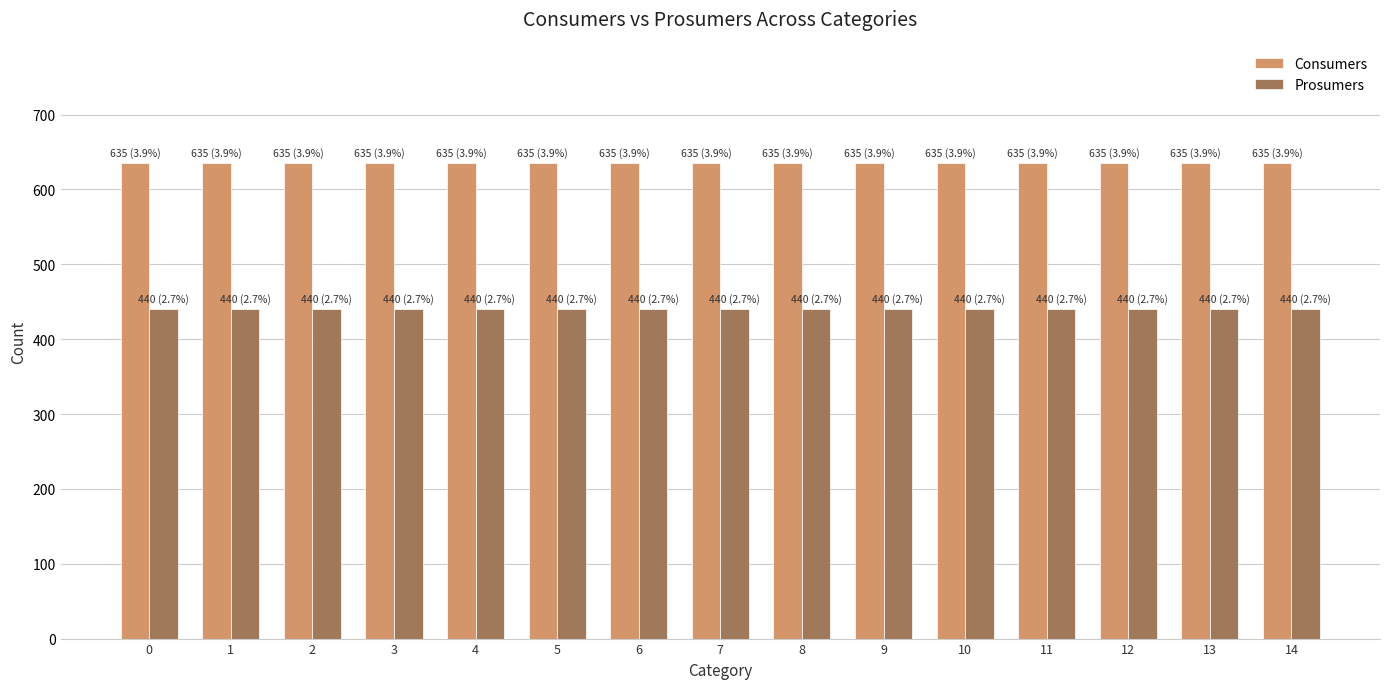

Is it true that Consumers equals 635 at 6?

True